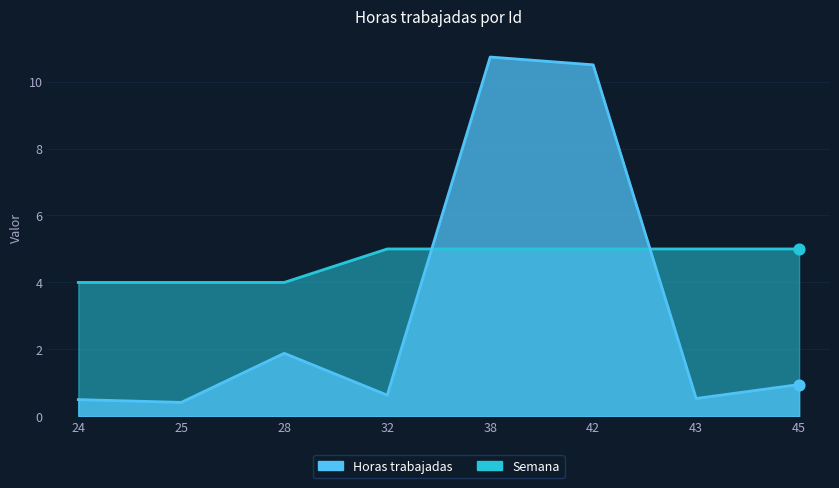

What is the total value across all series at 45?

6.0